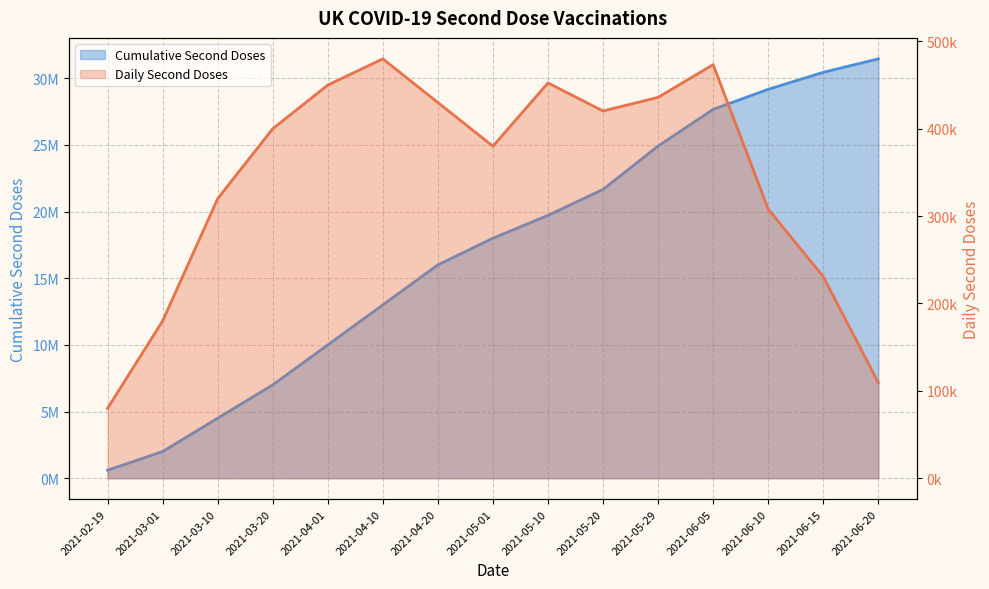

What is the label of the 2nd point from the right?

2021-06-15